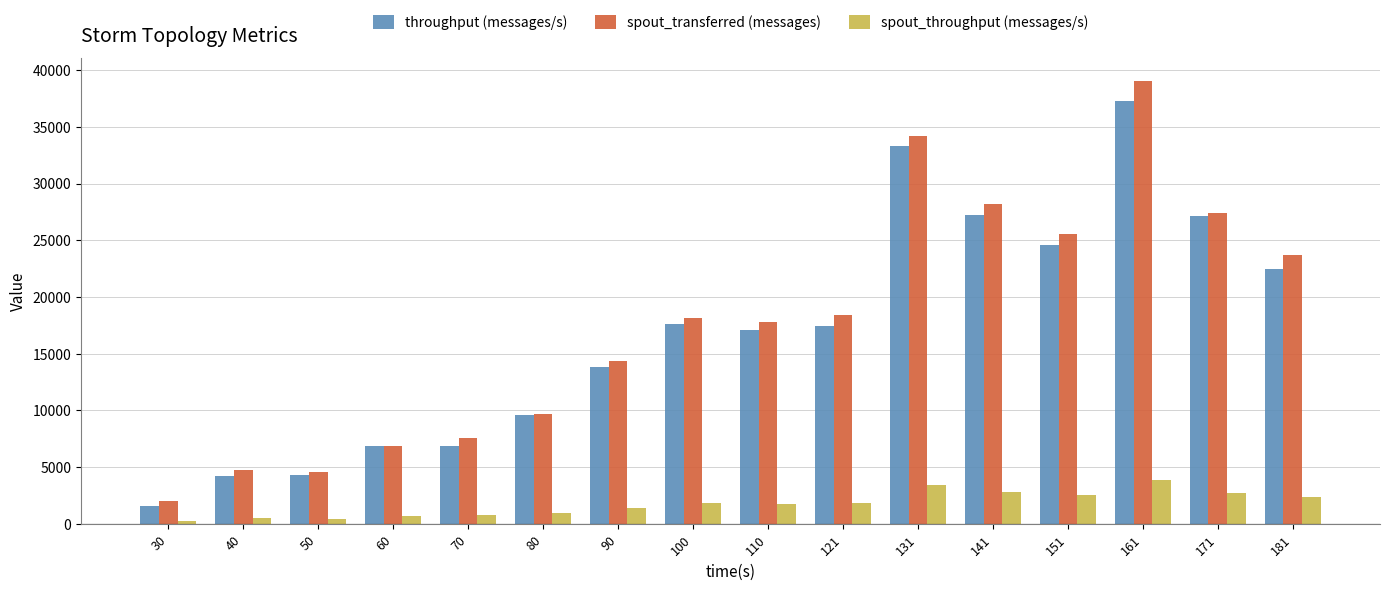

How many series are shown in this chart?

3